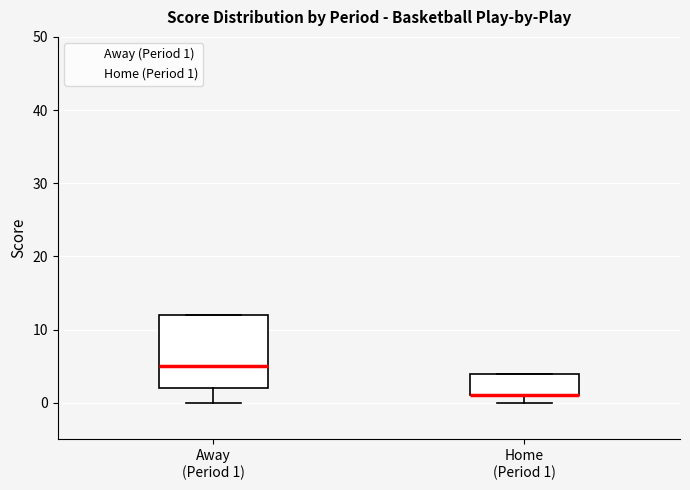

Comparing the boxes themselves (not the whiskers), which one is the tallest?

Away (Period 1)